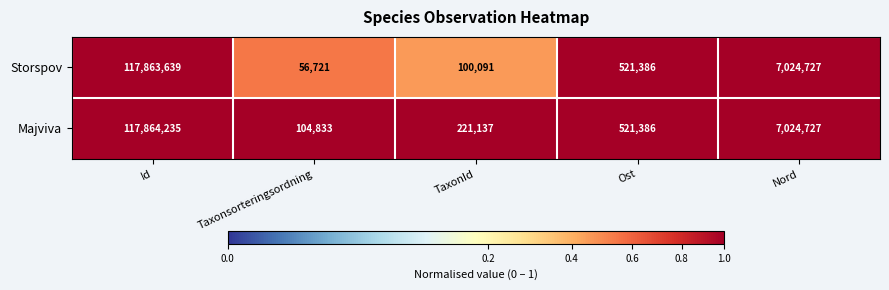

At which label is Storspov closest to 58960180?

Nord